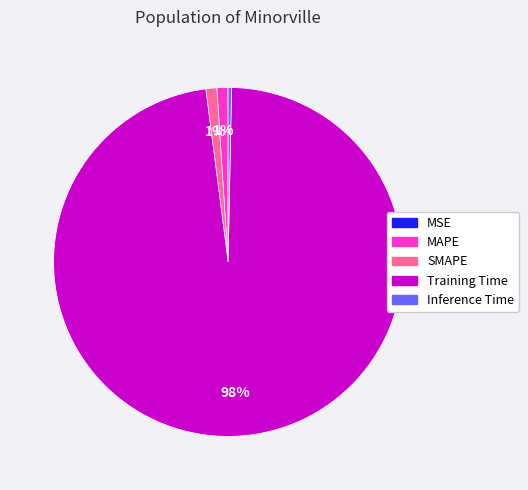

To the nearest percent, what is the difference between the largest and smallest slice percentages?

98%